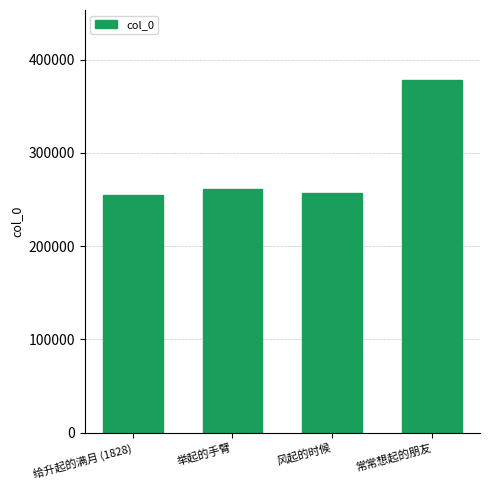

What is the value of the 2nd bar from the left?

260806